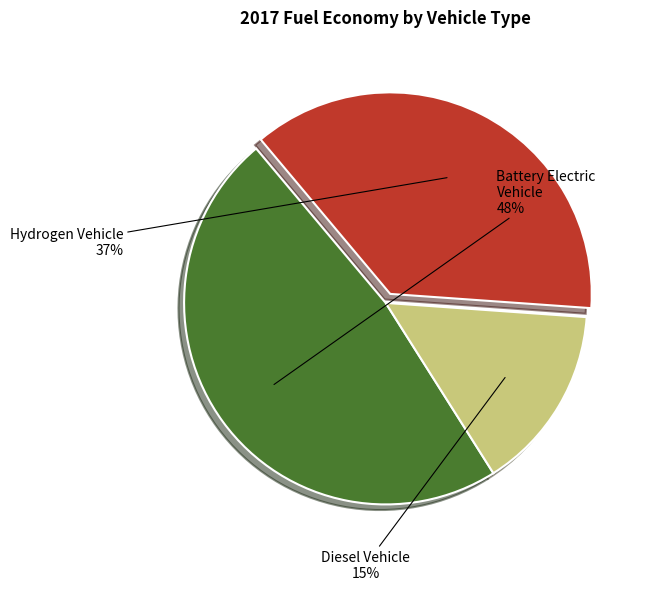

Is the sum of Hydrogen Vehicle and Battery Electric Vehicle greater than half?

Yes